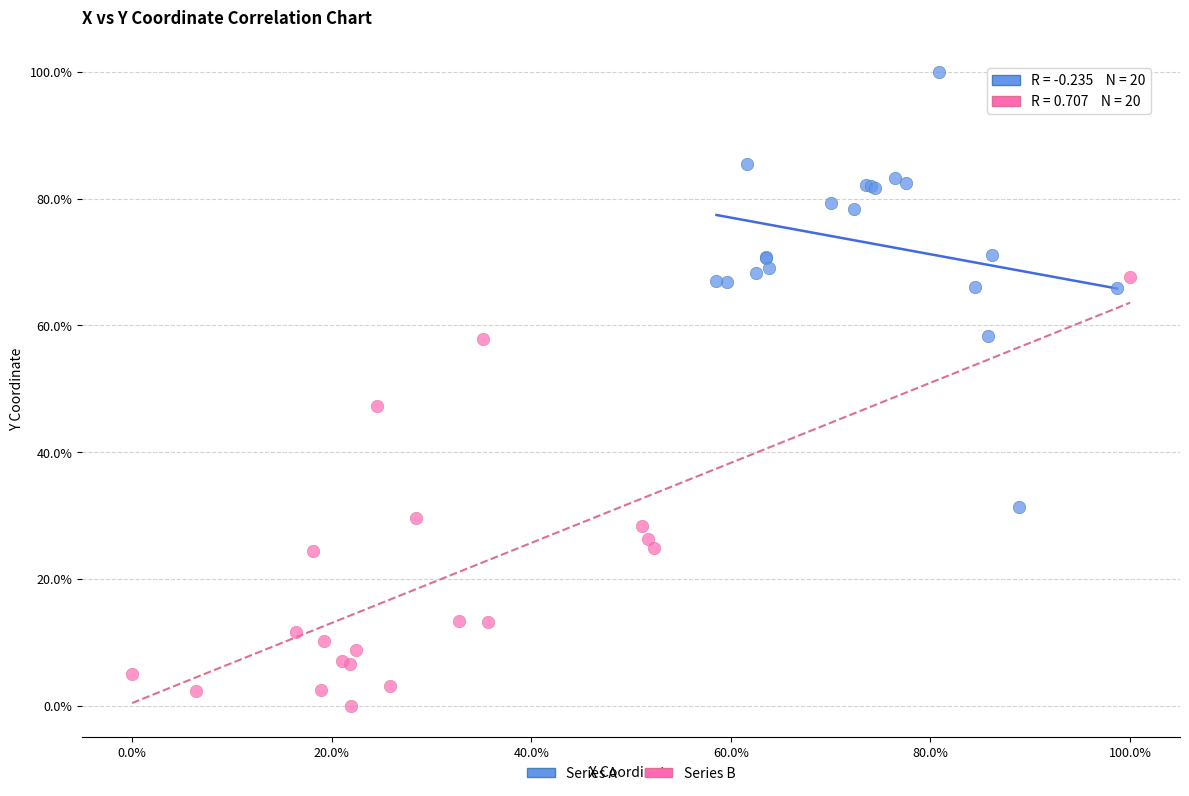

Which series contains the lowest Y value?

Series B